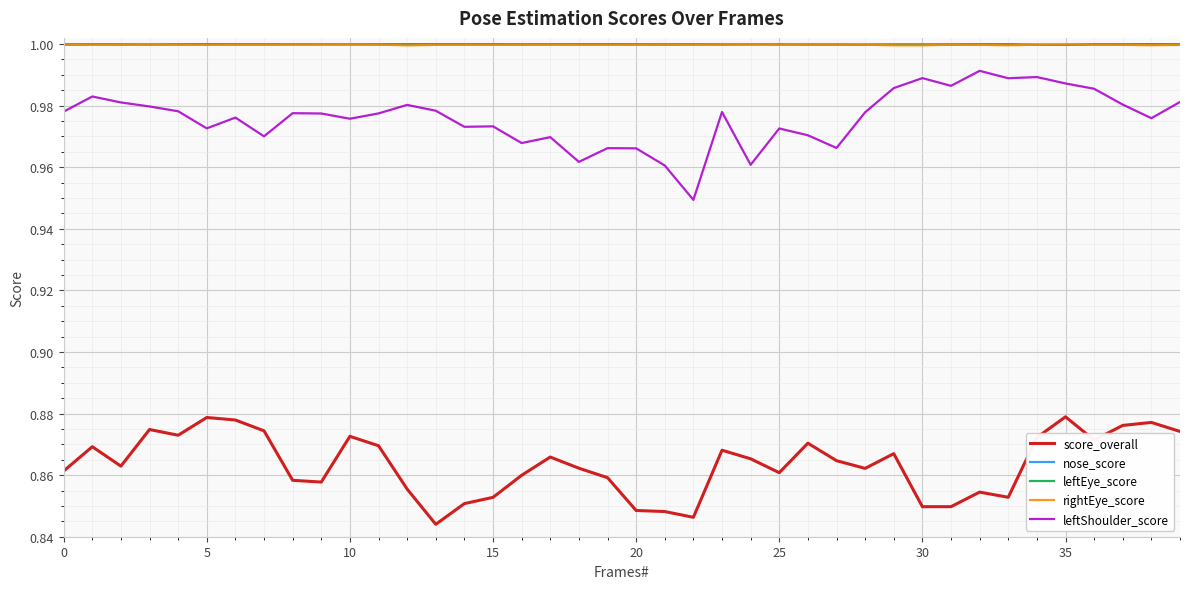

At how many categories does at least one series exceed 0?

40